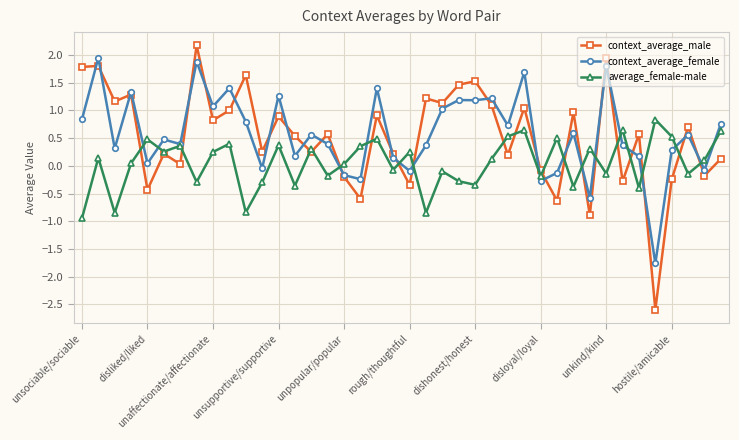

What is the value of the context_average_female point at the 3rd from the left?

0.3